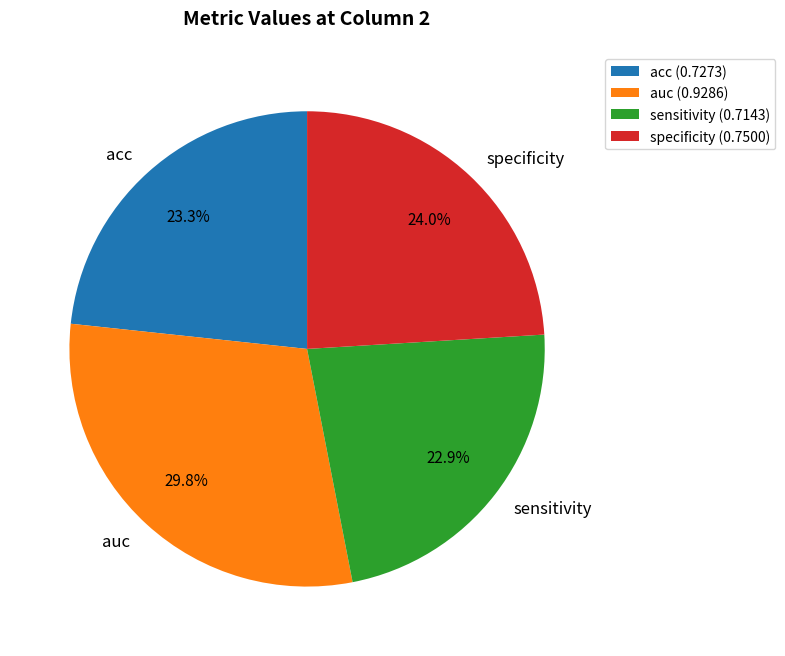

The acc slice represents 18% of the pie. True or false?

False